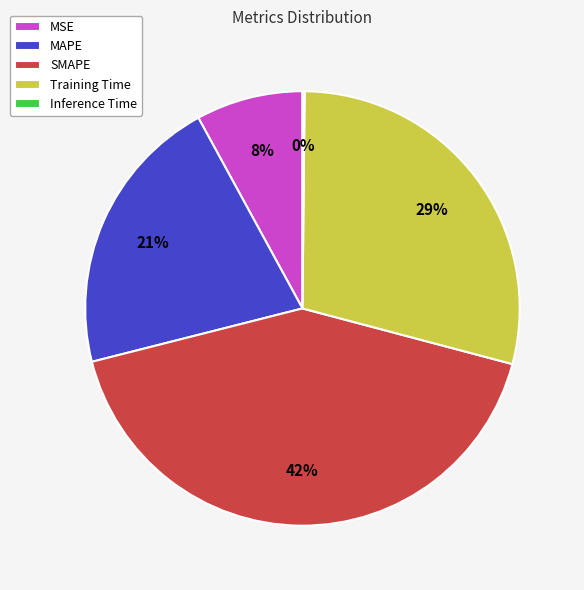

Which has a higher value, MAPE or SMAPE?

SMAPE